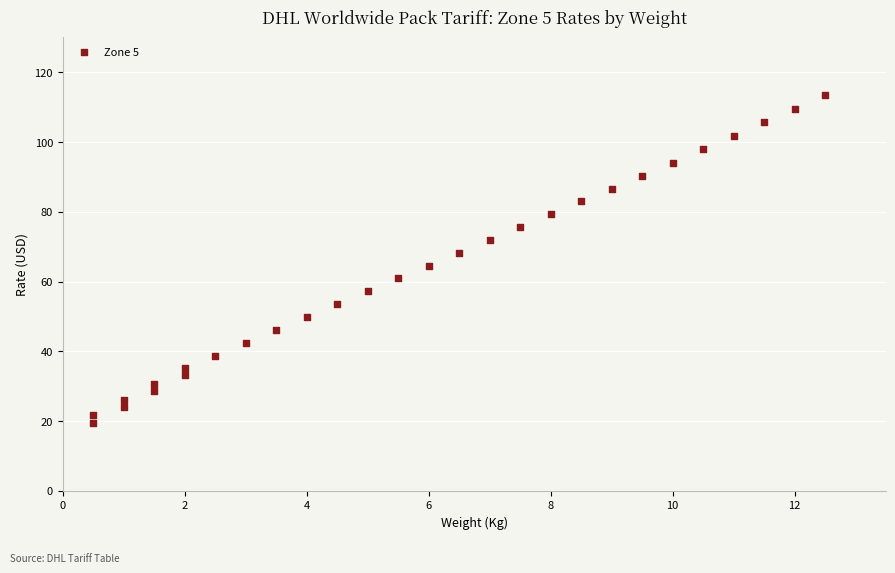

What is the range of Y values (max minus min)?

93.9